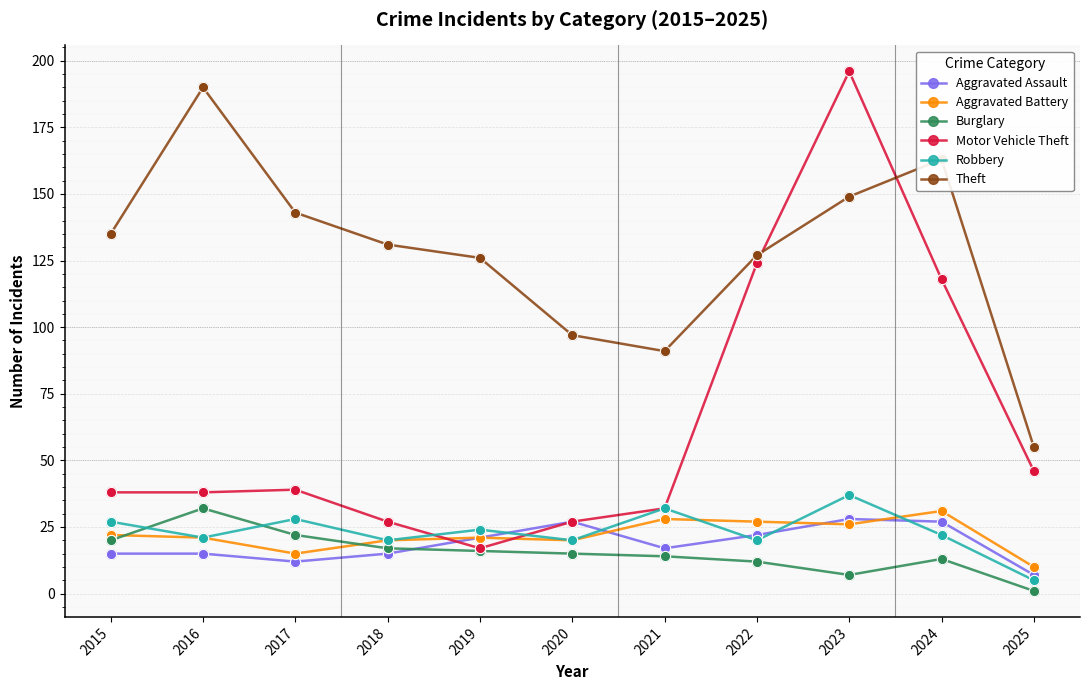

At which category is the sum across all series the highest?

2023